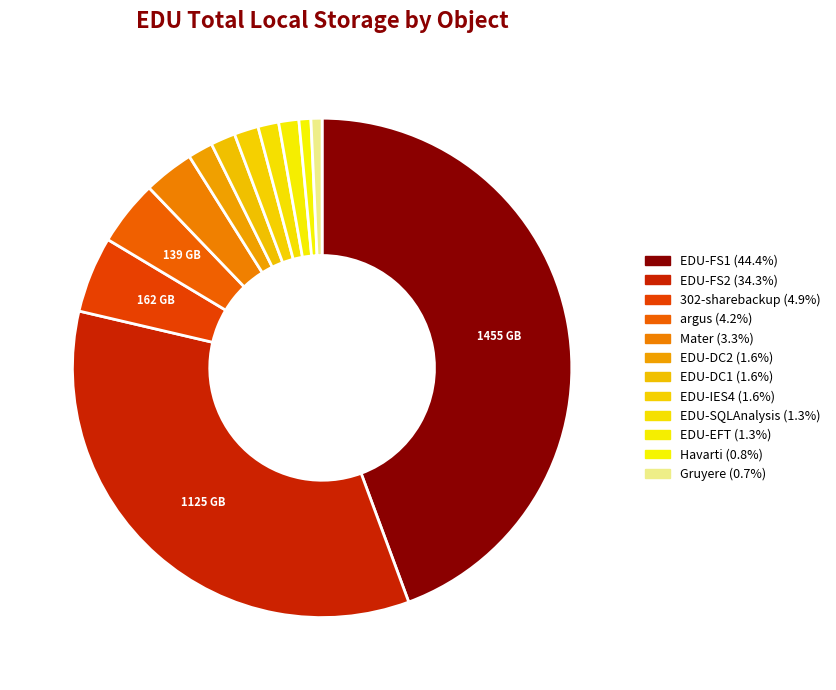

How many segments does this pie chart have?

12